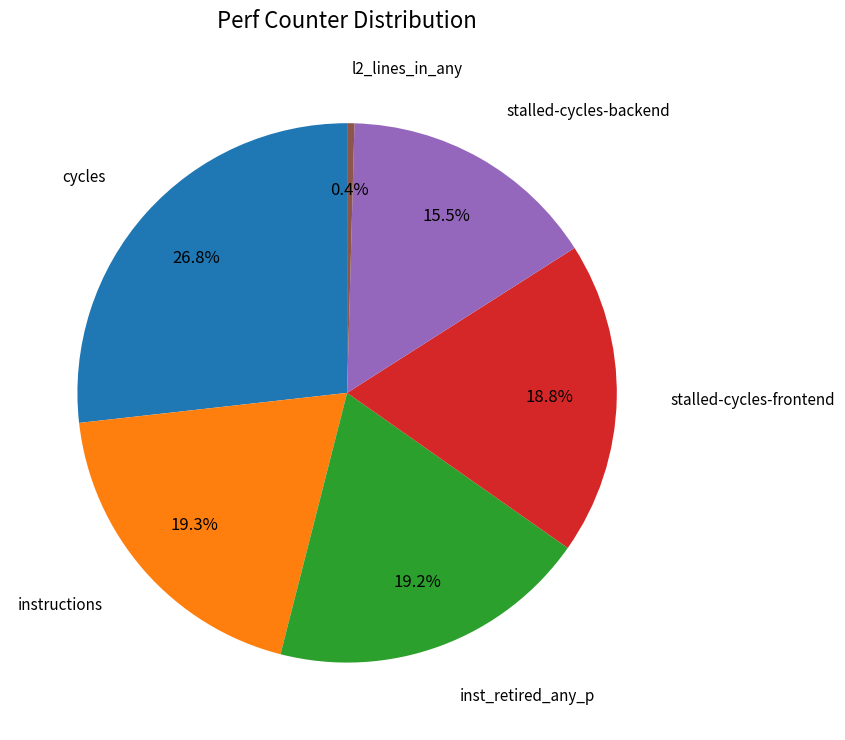

How many segments does this pie chart have?

6